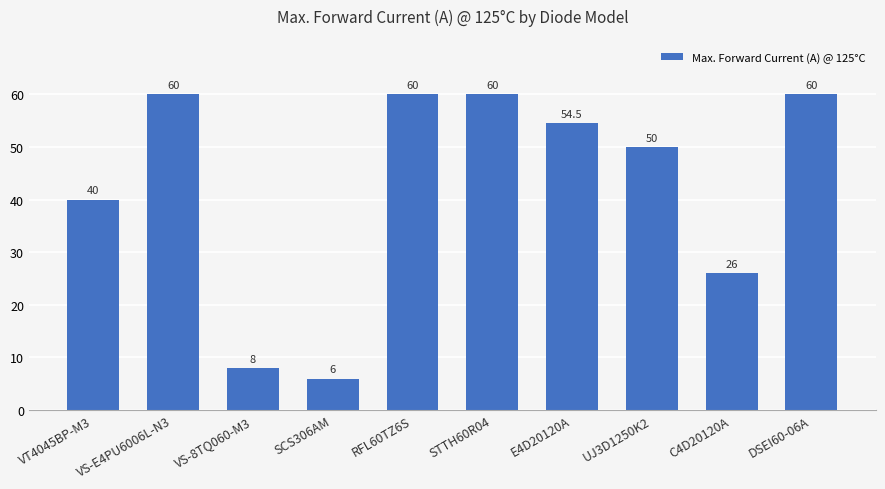

Which has a higher value, UJ3D1250K2 or VS-8TQ060-M3?

UJ3D1250K2